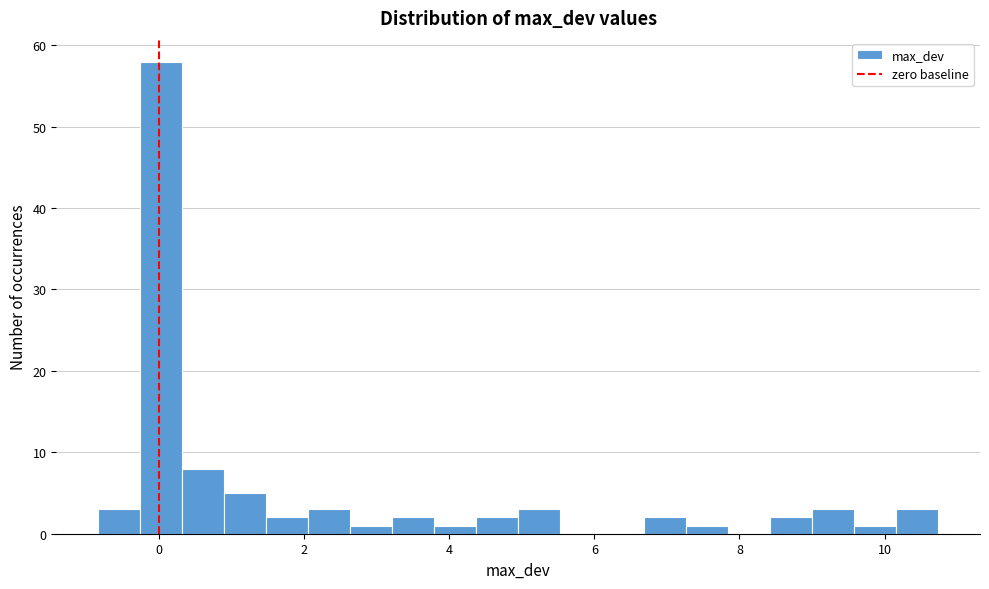

Around what value on the x-axis is the tallest bar? Give the approximate position of its centre, as read against the axis.

0.0